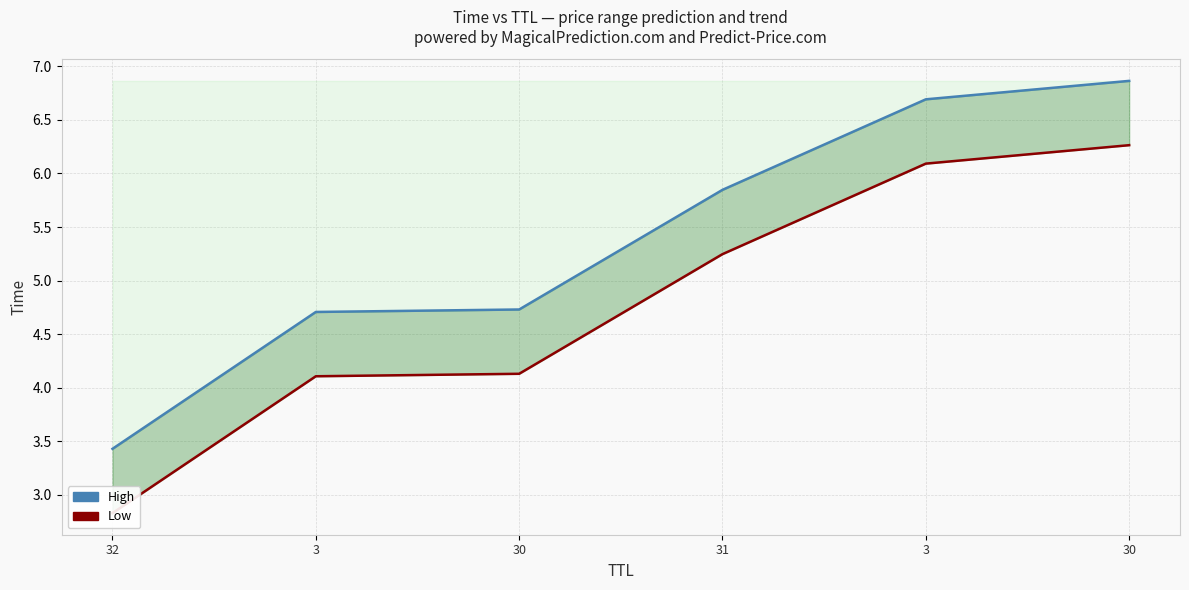

Which series has the largest total across all categories?

High